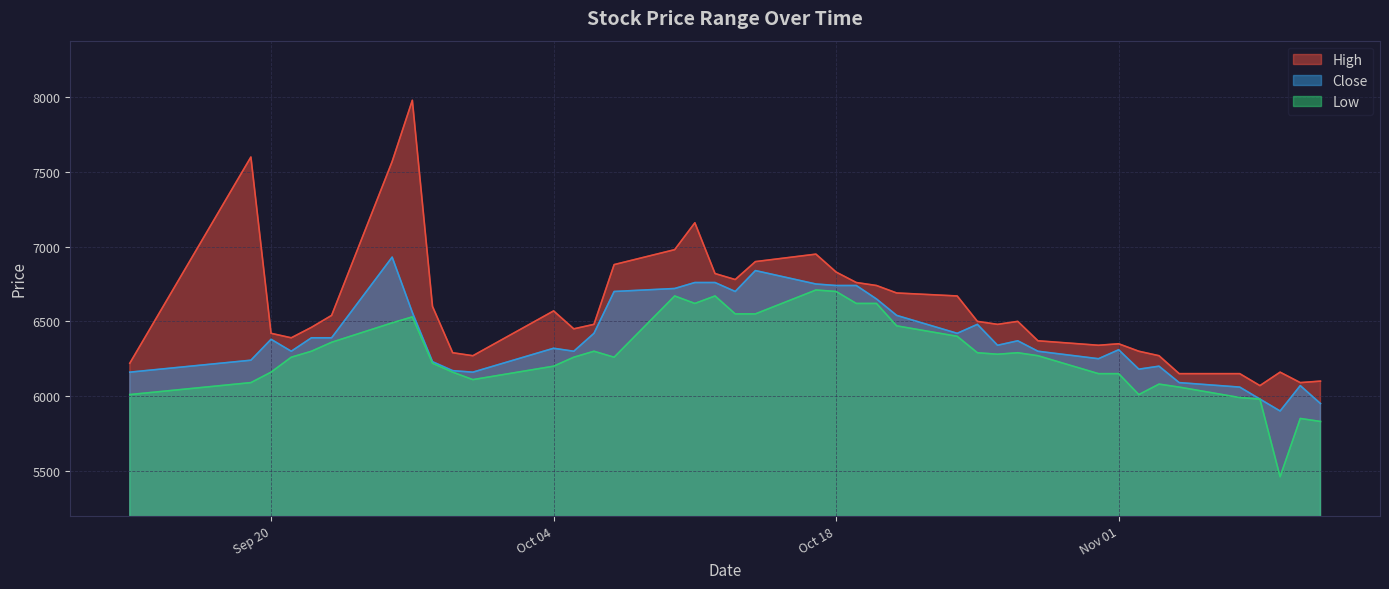

How many data points in High are above 6500?

18